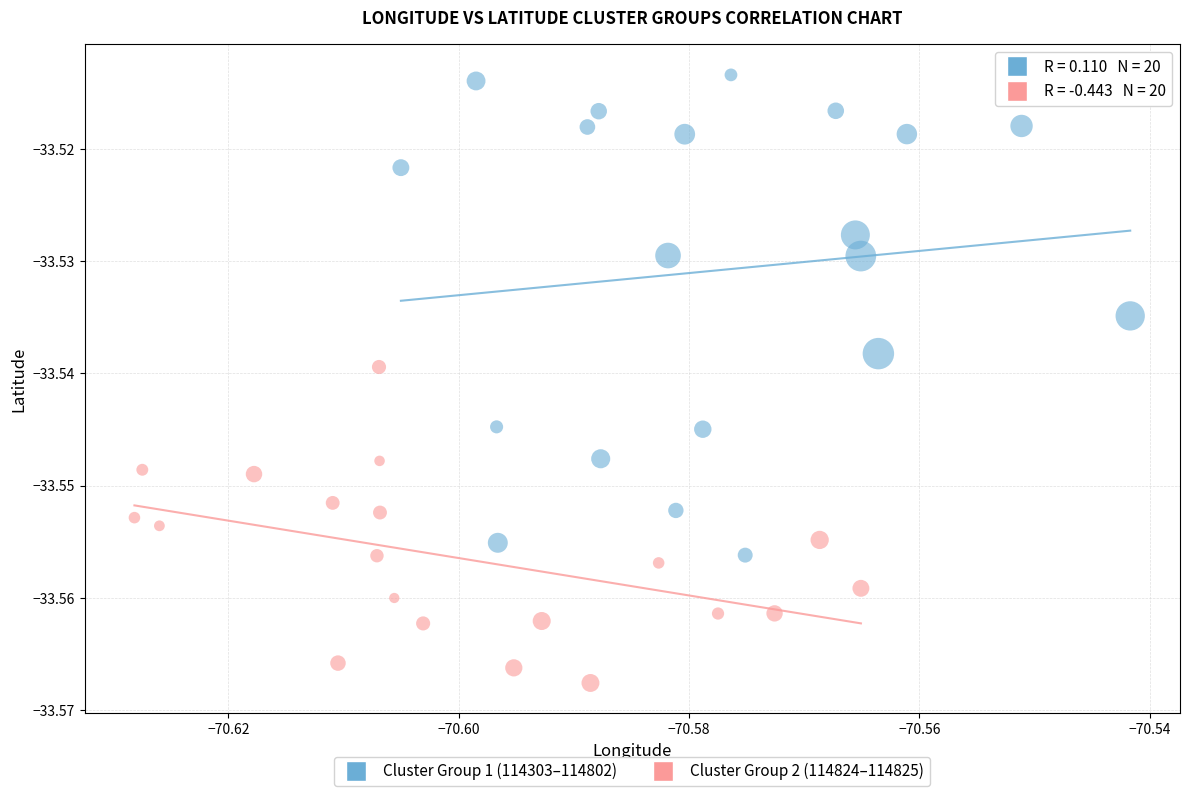

Which series contains the highest Y value?

Cluster Group 1 (114303–114802)